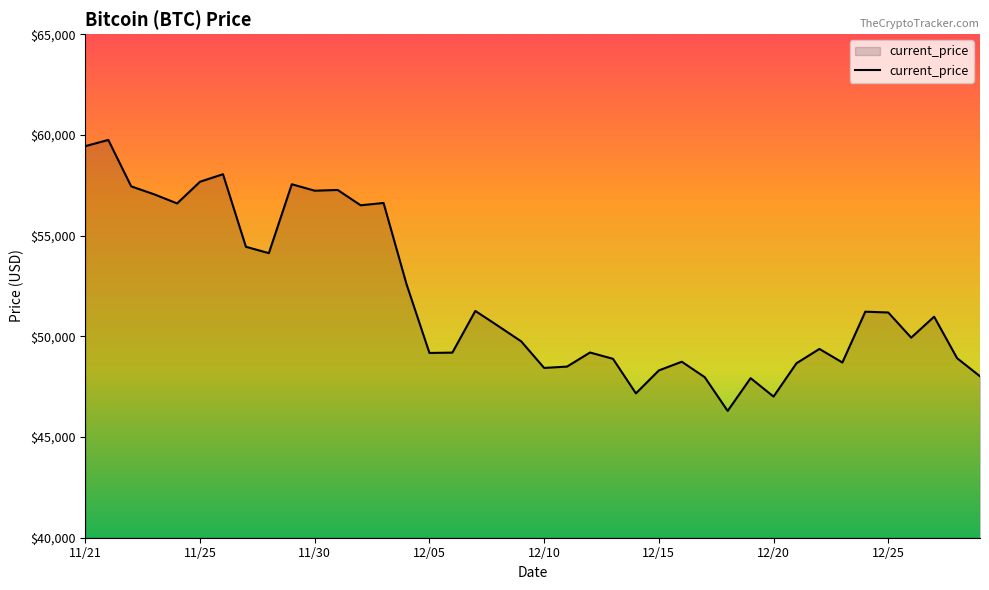

What is the difference between the maximum and minimum values?

13453